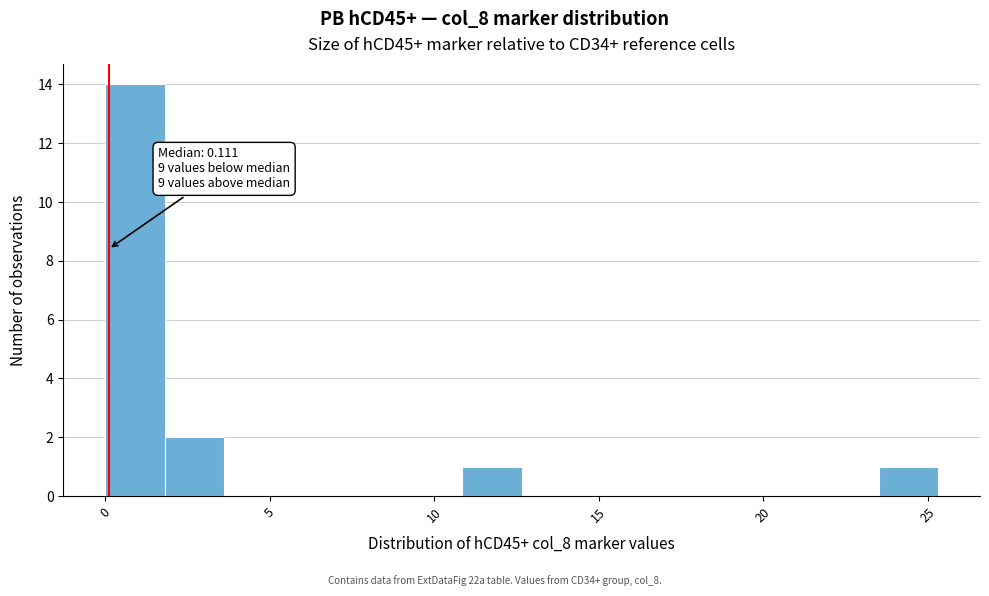

Read against the x-axis, roughly where is the centre of the tallest bar?

1.0